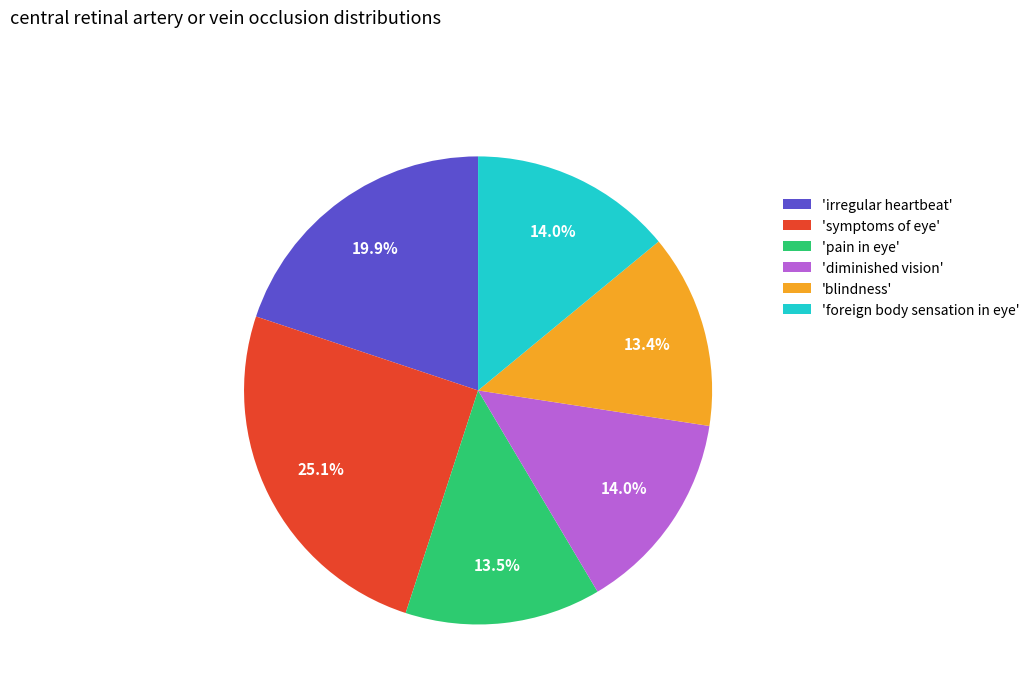

What portion of the pie excludes 'blindness'?

86.6%